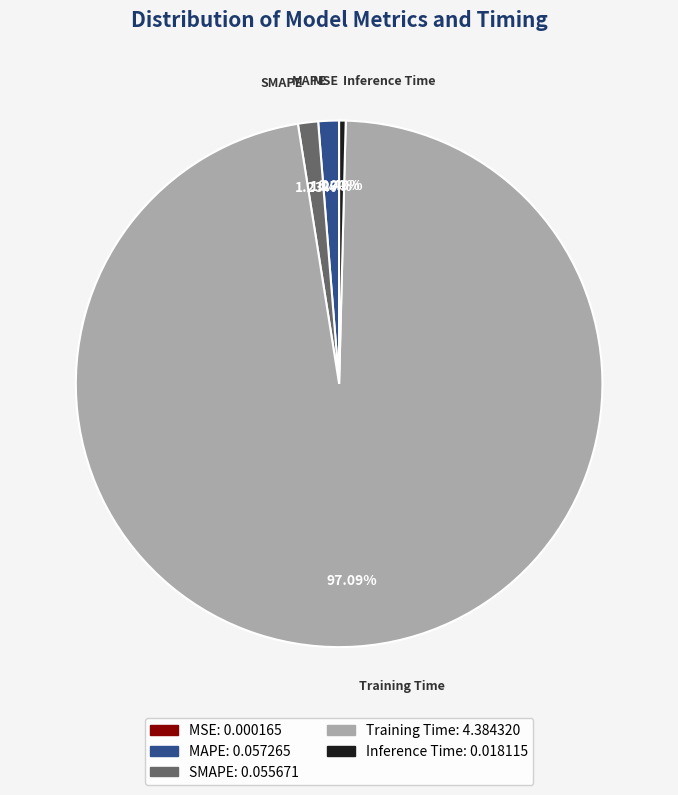

Which category has the biggest portion of the pie?

Training Time